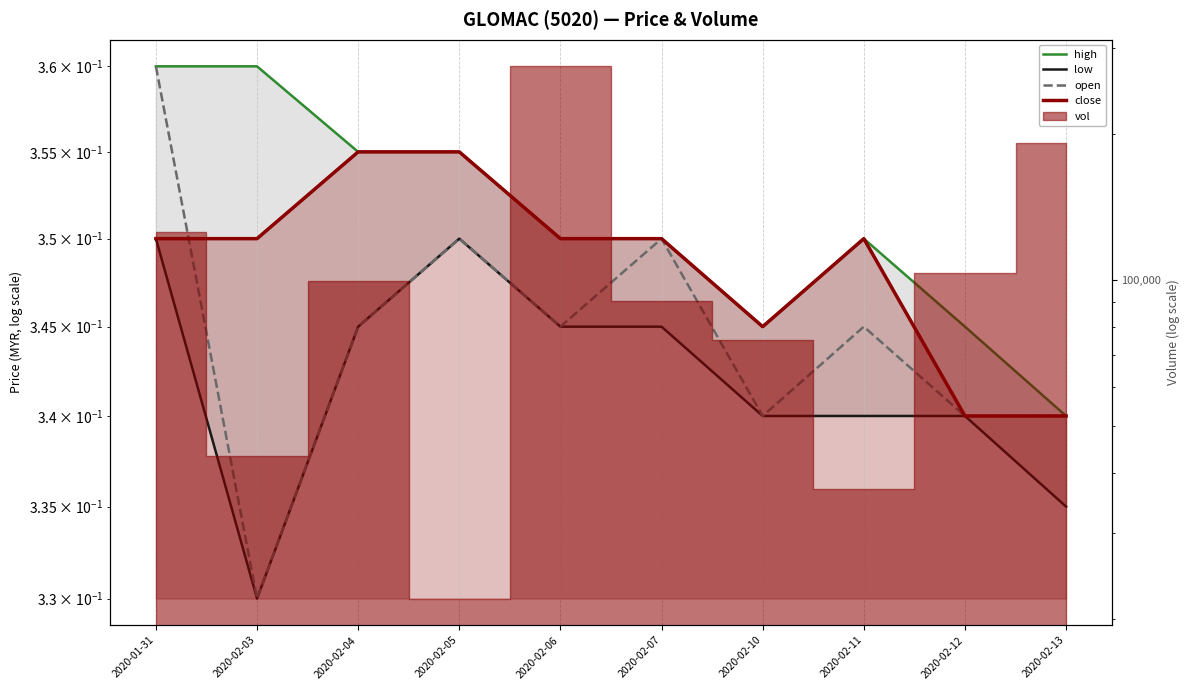

Reading left to right, transcribe all the data shown in this chart.

high: 0.4	0.4	0.4	0.4	0.3	0.3	0.3	0.3	0.3	0.3
low: 0.3	0.3	0.3	0.3	0.3	0.3	0.3	0.3	0.3	0.3
open: 0.4	0.3	0.3	0.3	0.3	0.3	0.3	0.3	0.3	0.3
close: 0.3	0.3	0.4	0.4	0.3	0.3	0.3	0.3	0.3	0.3